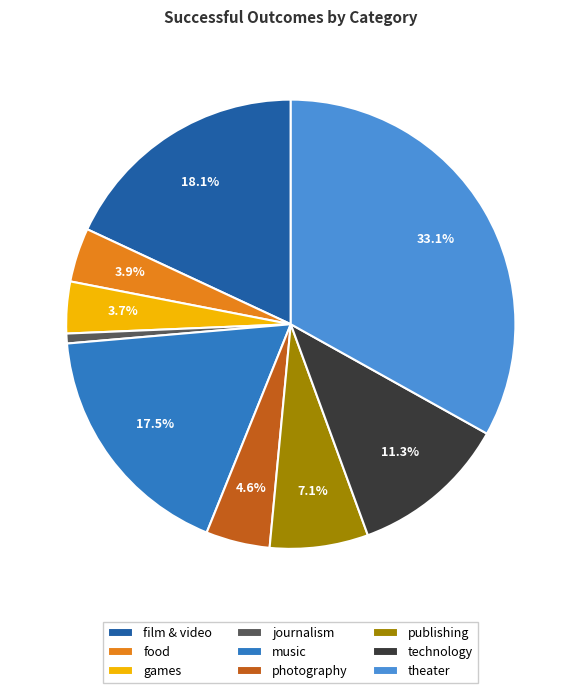

Is there any slice that represents more than half of the pie?

No